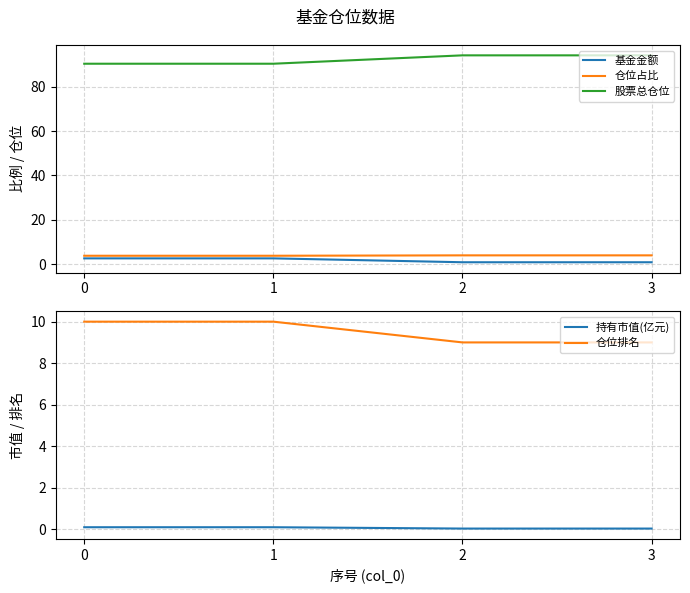

Reading left to right, transcribe all the data shown in this chart.

基金金额: 0=2.6	1=2.6	2=0.8	3=0.8
仓位占比: 0=3.8	1=3.8	2=3.9	3=3.9
股票总仓位: 0=90.4	1=90.4	2=94.2	3=94.2
持有市值(亿元): 0=0.1	1=0.1	2=0.0	3=0.0
仓位排名: 0=10.0	1=10.0	2=9.0	3=9.0